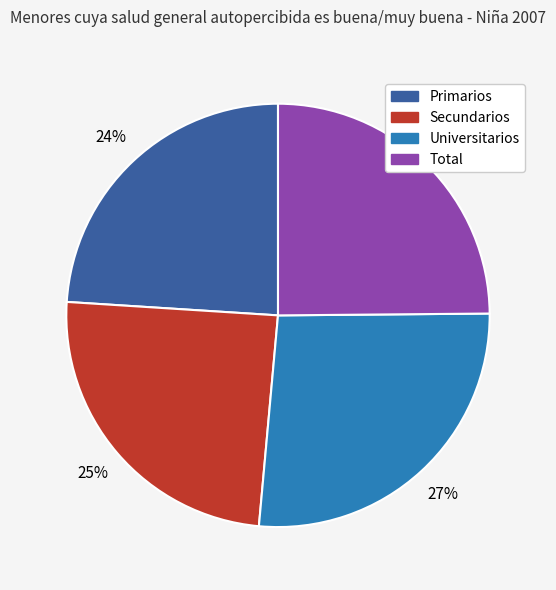

To the nearest percent, what portion does Primarios represent?

24%